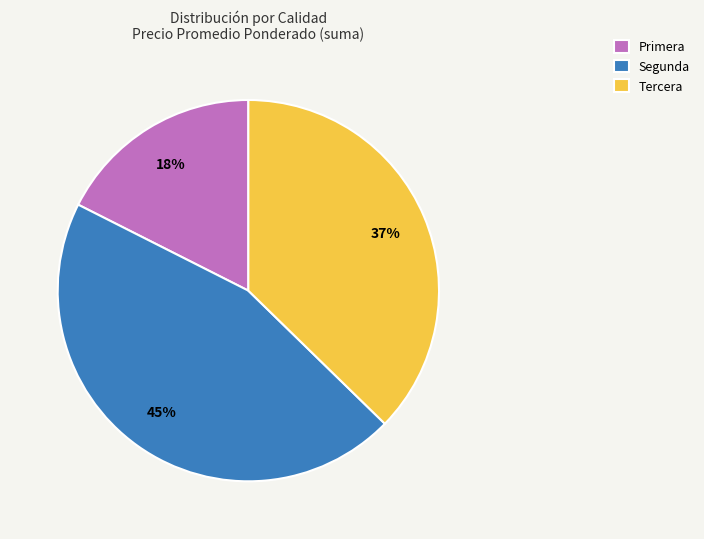

Which has a higher value, Segunda or Tercera?

Segunda